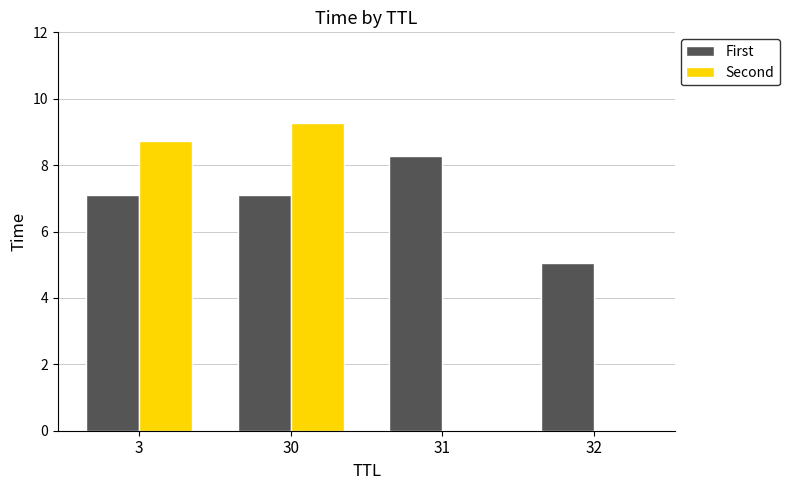

Between 30 and 31, which series saw the biggest shift?

Second